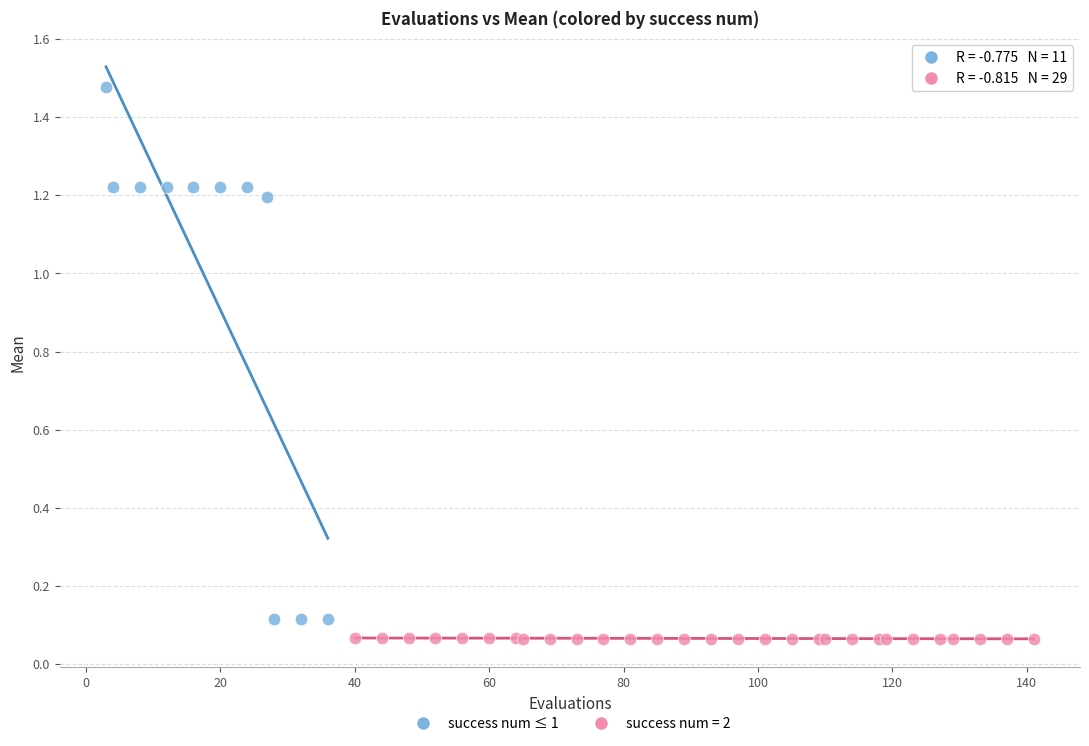

Which series has the largest Y range (max minus min)?

success num ≤ 1